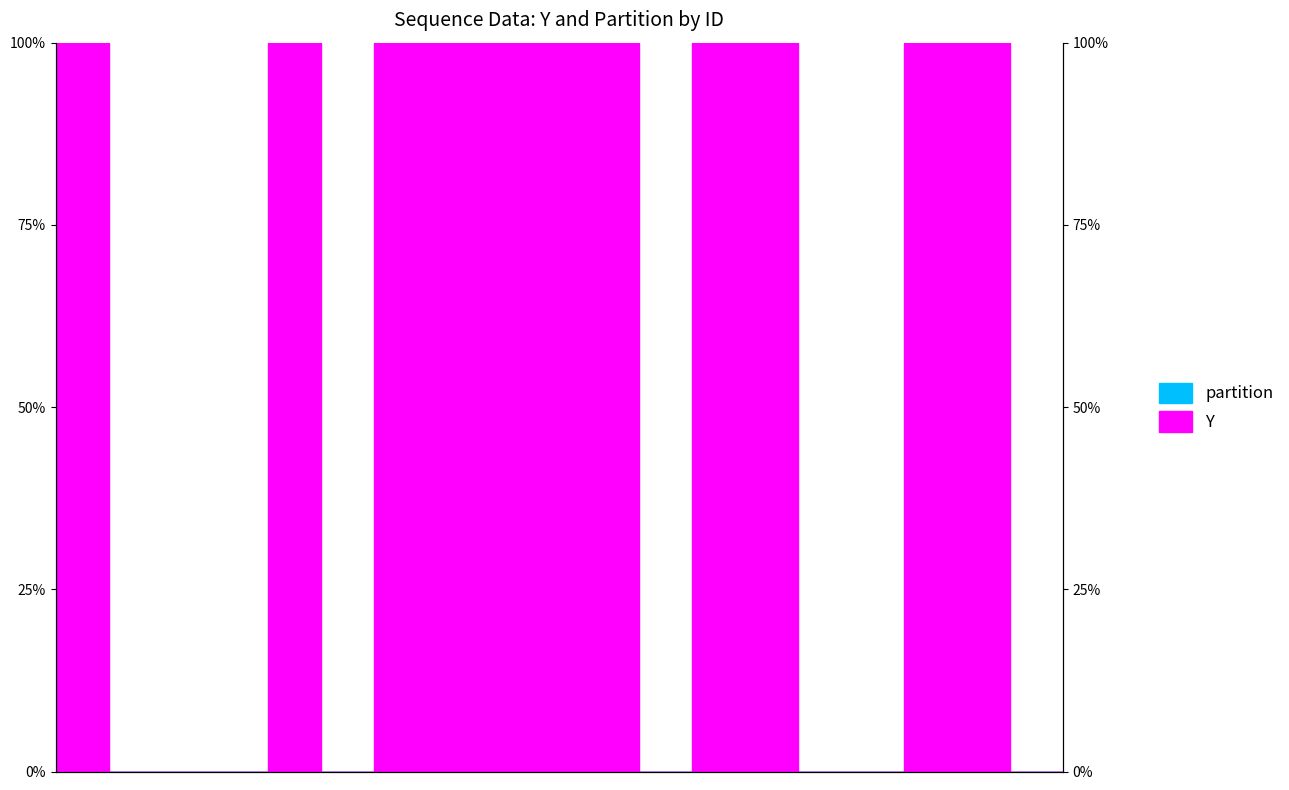

How many values are between 0 and 100?

20